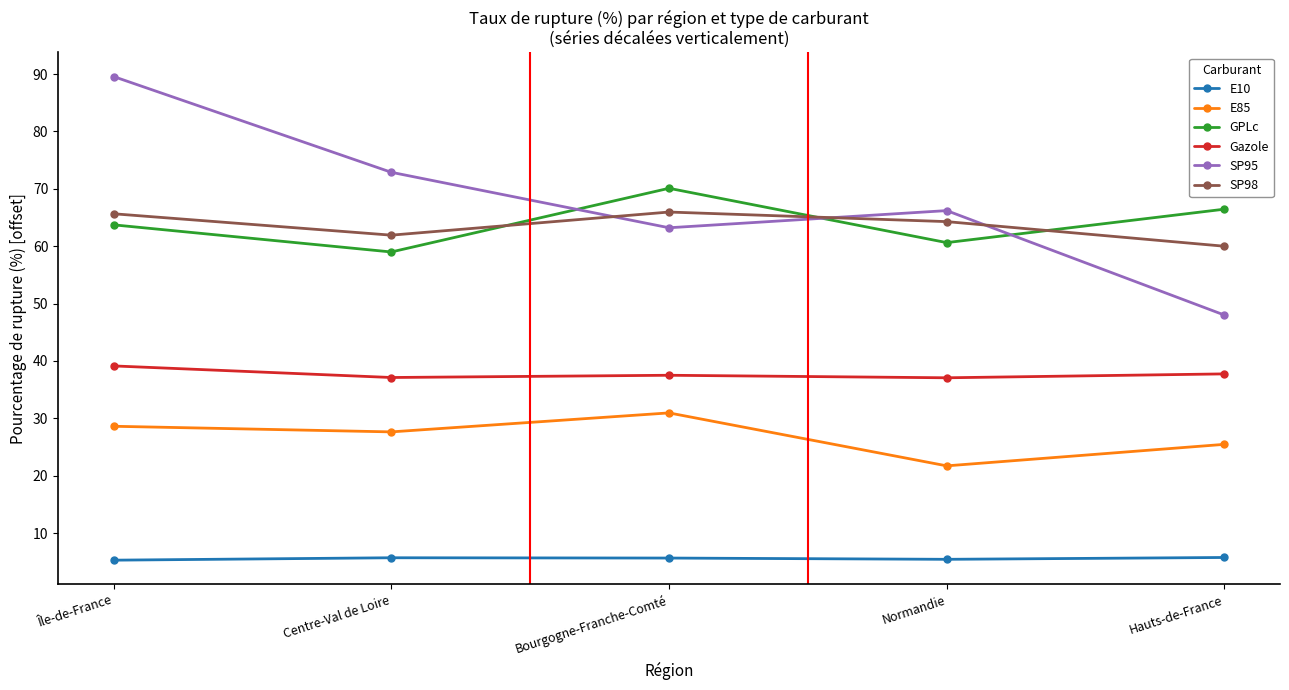

At which category does E85 reach its first local valley?

Centre-Val de Loire